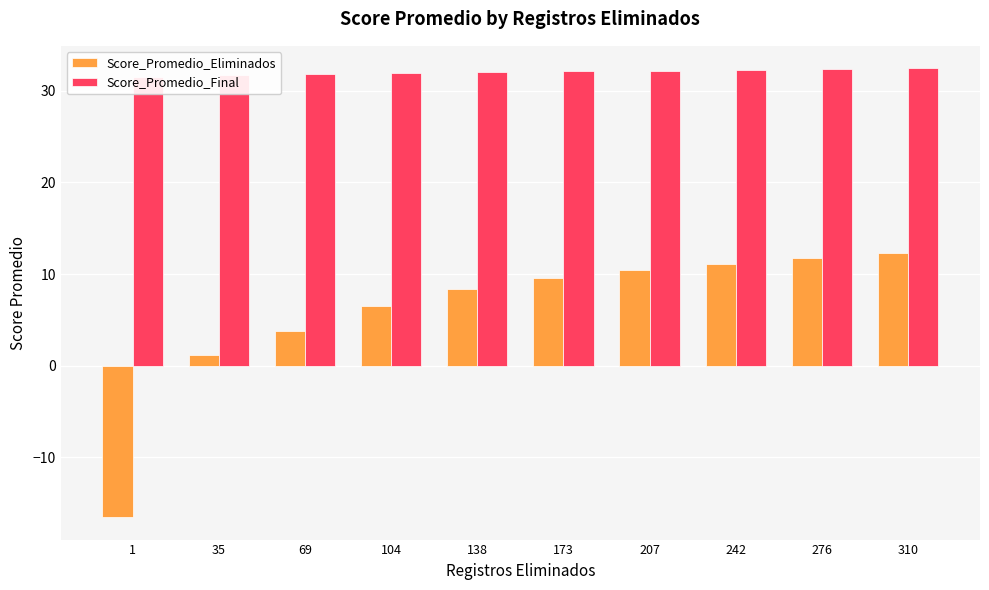

List the series in order of their peak value, lowest first.

Score_Promedio_Eliminados, Score_Promedio_Final